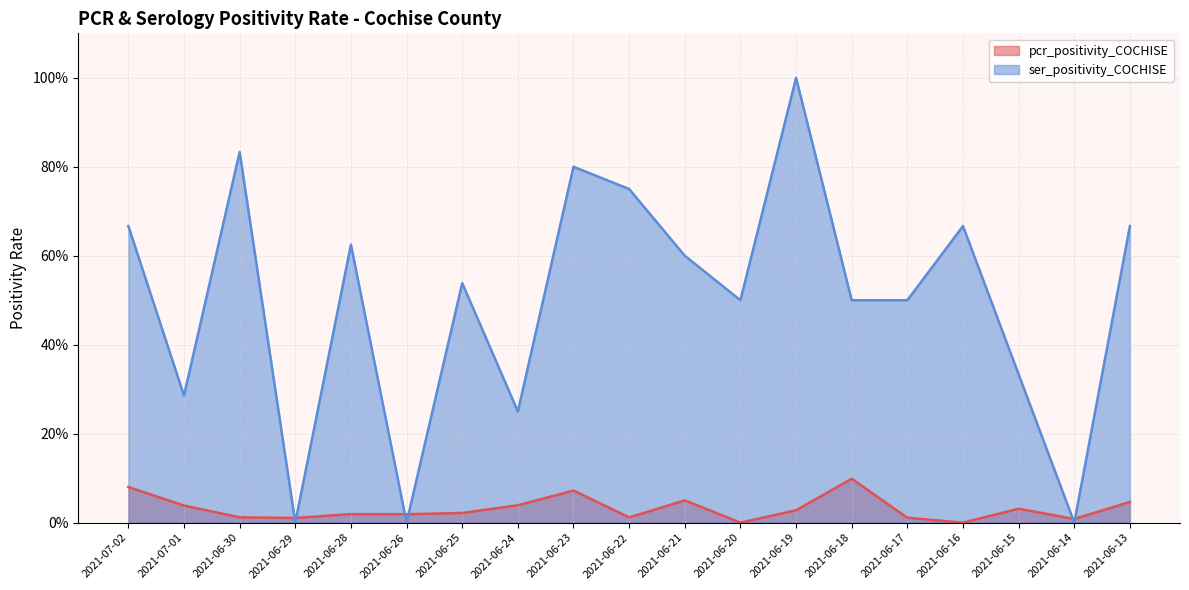

Which series ends up on top after the final intersection of pcr_positivity_COCHISE and ser_positivity_COCHISE?

ser_positivity_COCHISE